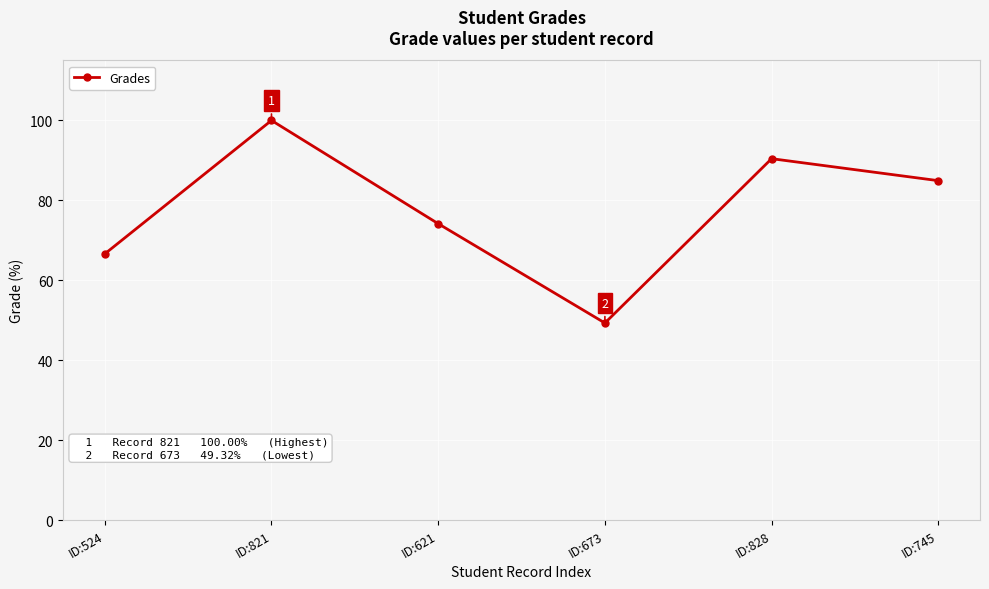

Rank the categories by value from lowest to highest.

ID:673, ID:524, ID:621, ID:745, ID:828, ID:821